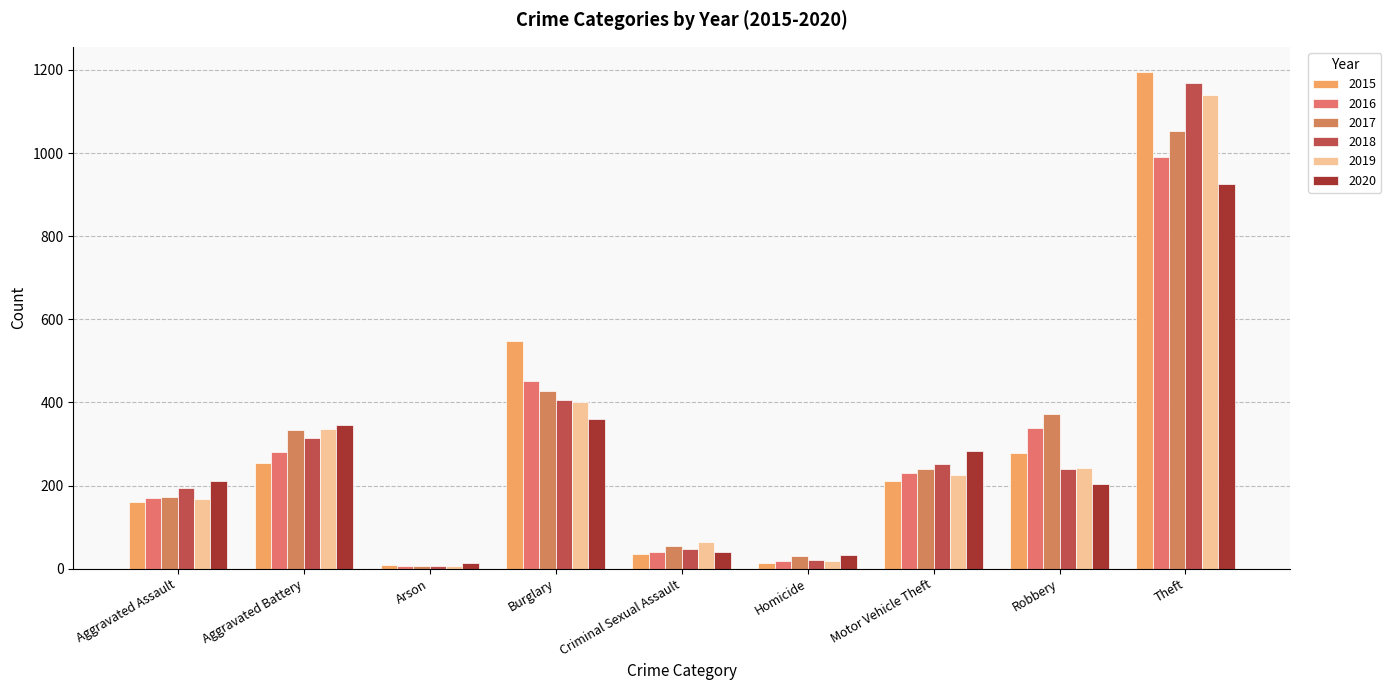

What are all the series names shown in the legend?

2015, 2016, 2017, 2018, 2019, 2020